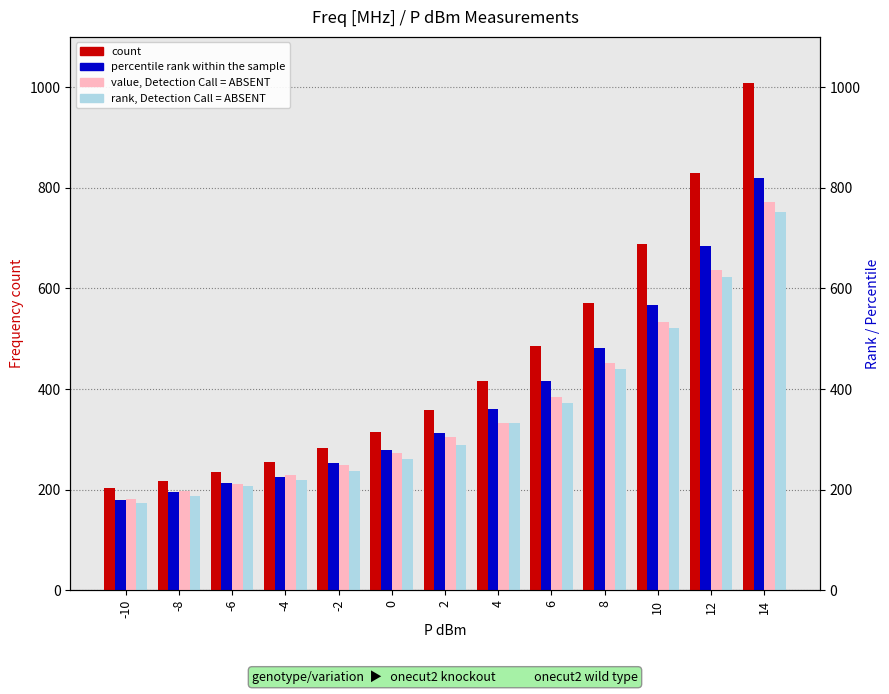

Where is count nearest to the value 606?

8